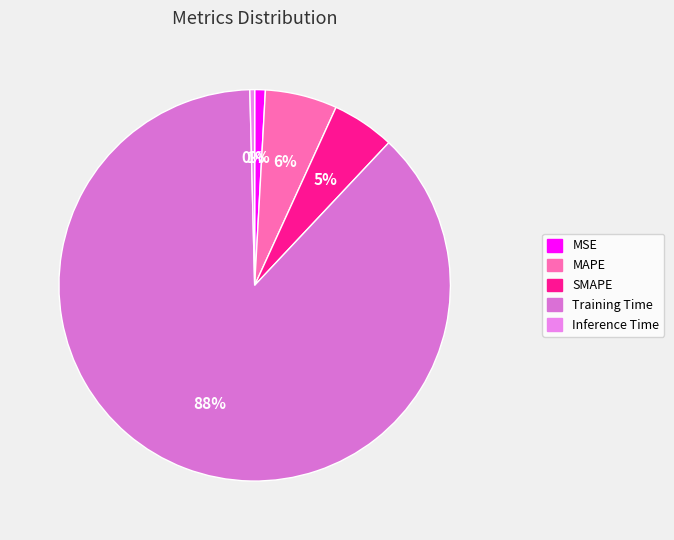

The 88% slice represents 88% of the pie. True or false?

True